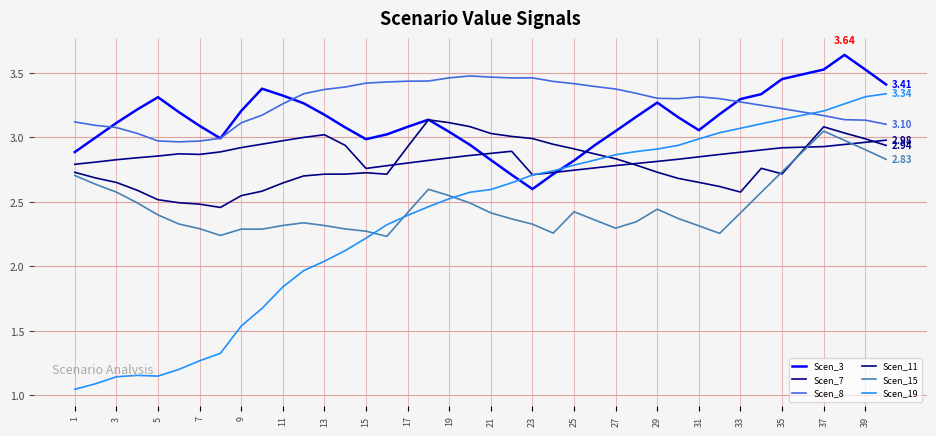

Count the number of data series in this chart.

6